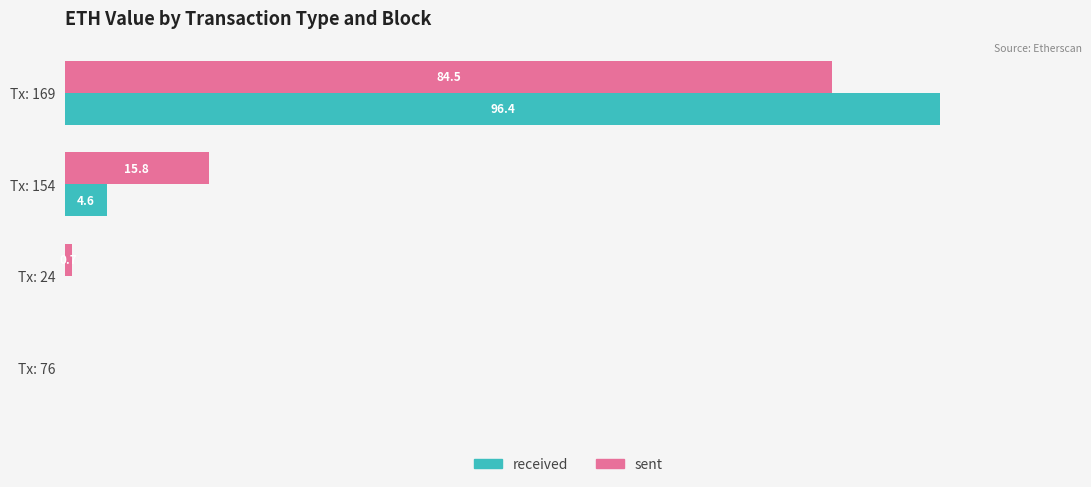

Is the value of sent at Tx: 169 greater than the value of received at Tx: 154?

Yes